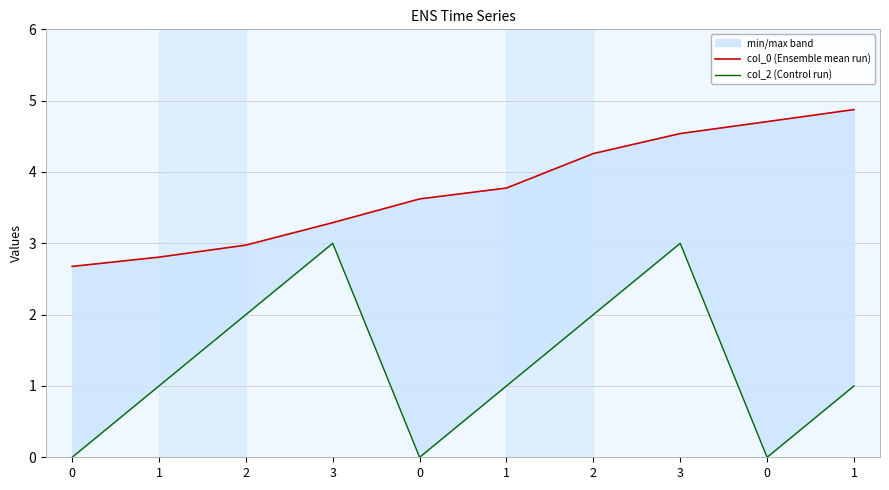

At which category is the sum across all series the highest?

3